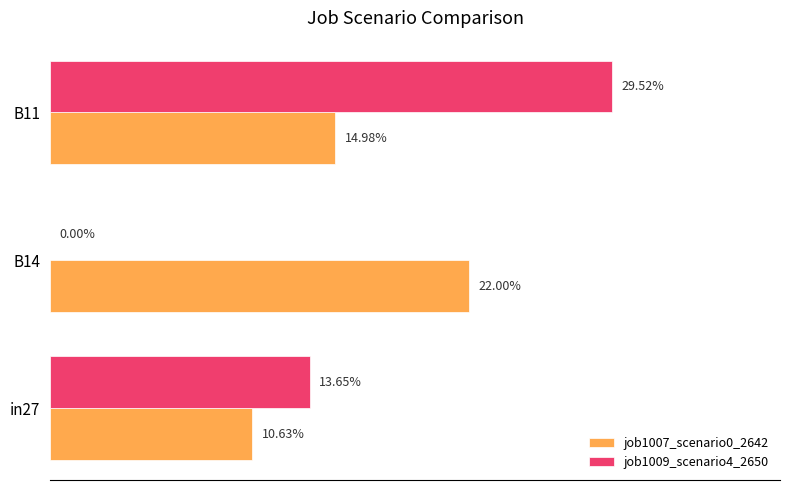

Count the job1009_scenario4_2650 values in the range 0 to 1.

3